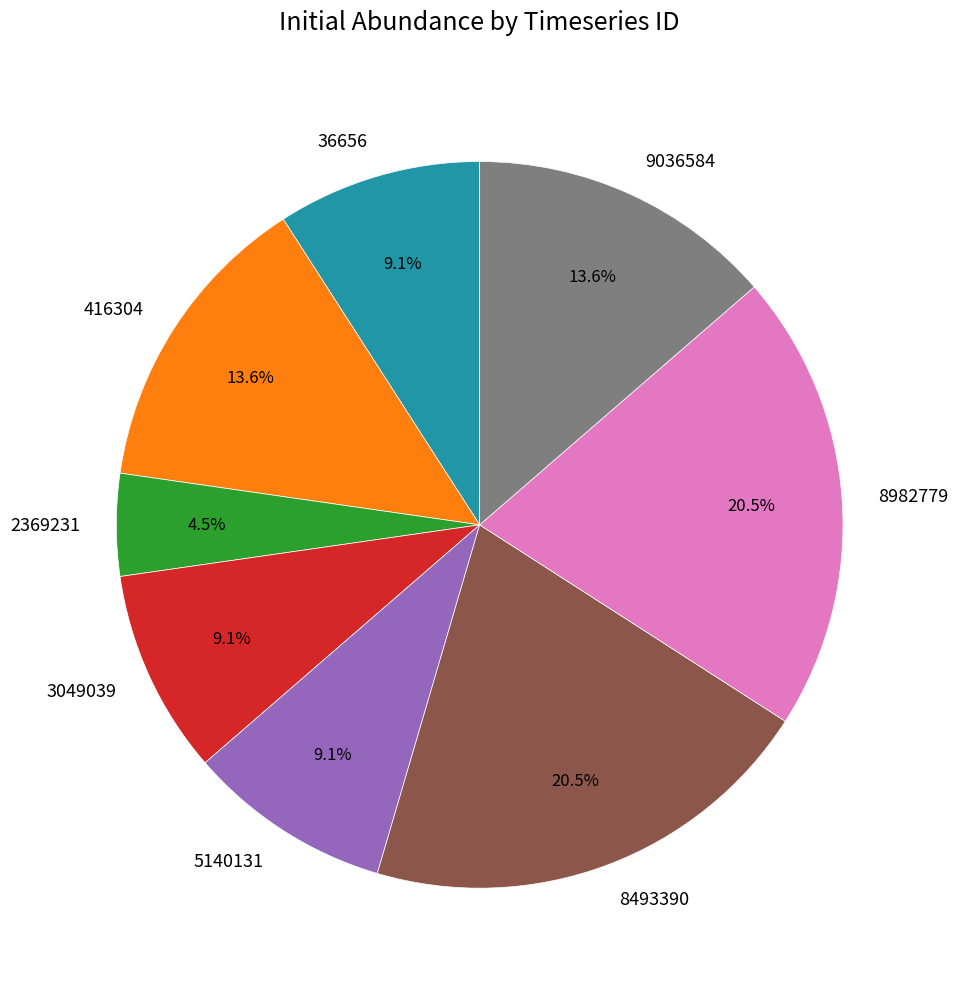

To the nearest percent, what is the difference between the largest and smallest slice percentages?

16%